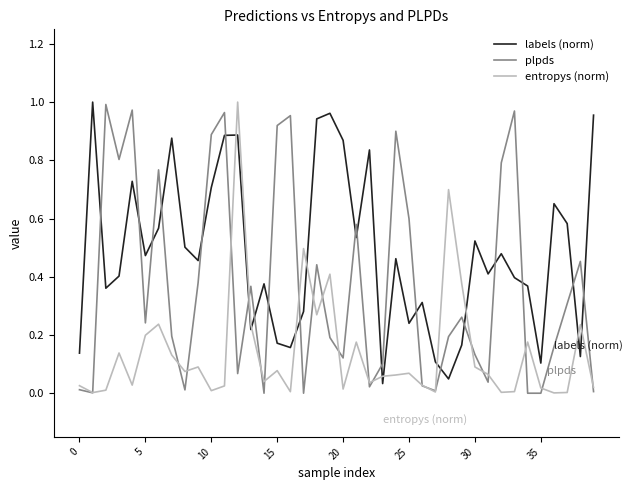

Which series has the largest total across all categories?

labels (norm)